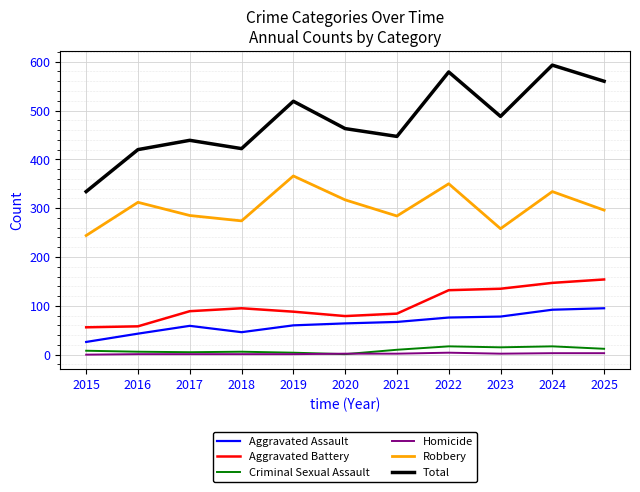

True or false: Criminal Sexual Assault and Aggravated Battery cross at least once.

False